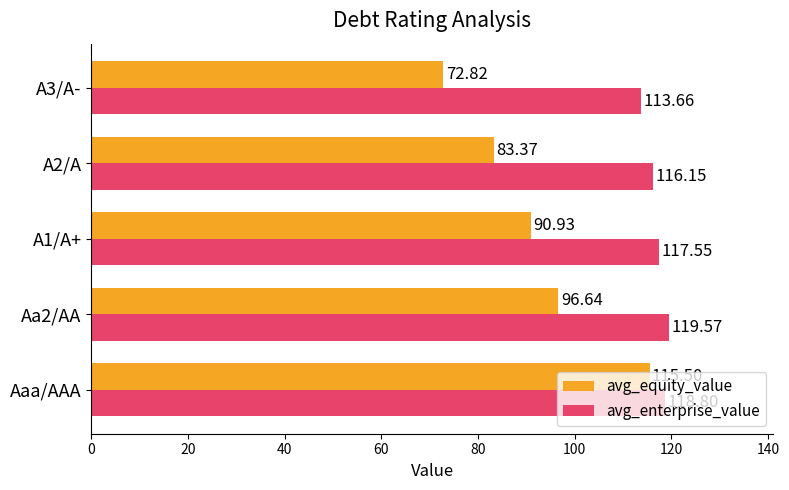

Which series has the largest range (max minus min)?

avg_equity_value